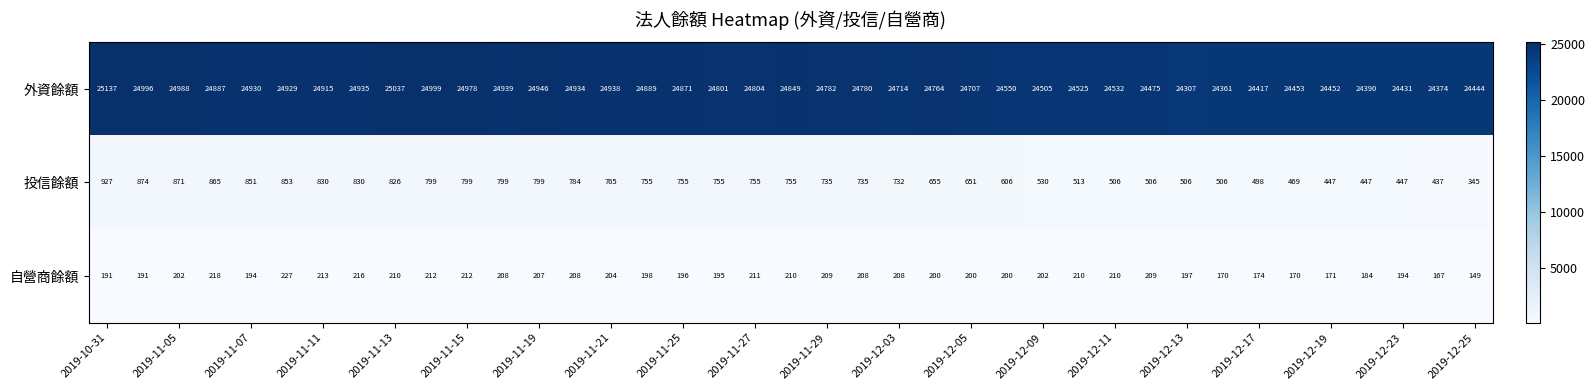

How many values in the 自營商餘額 series are below 202?

18